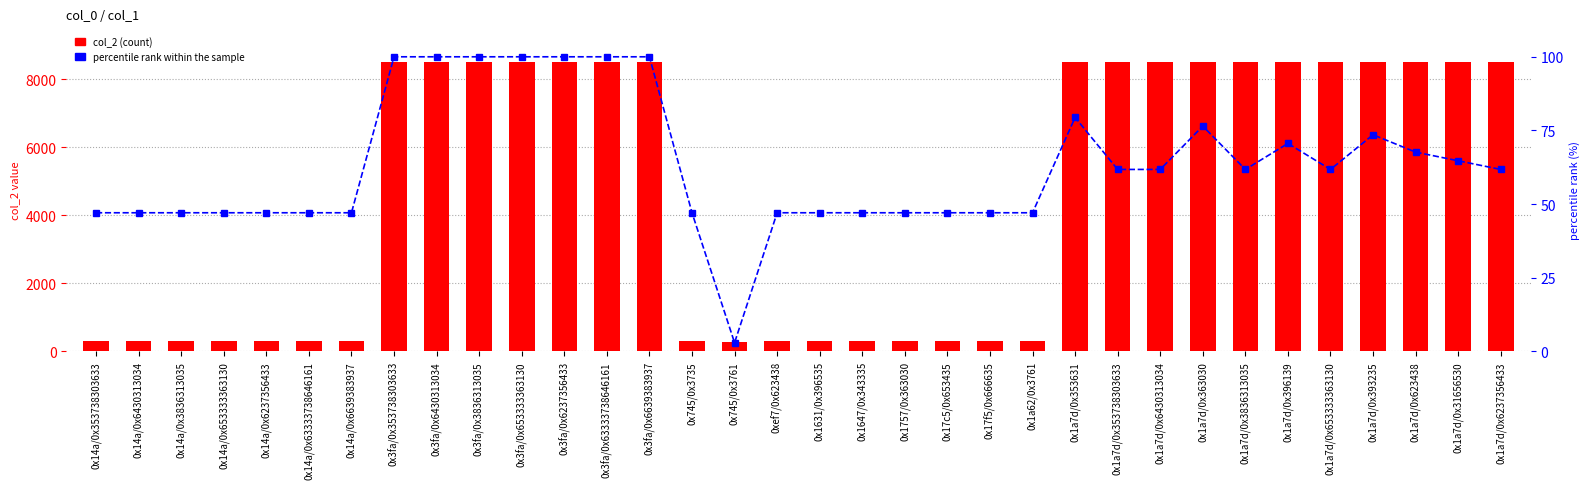

Rank the series at 0x3fa/0x6237356433 from lowest to highest value.

percentile rank within the sample, col_2 (count)